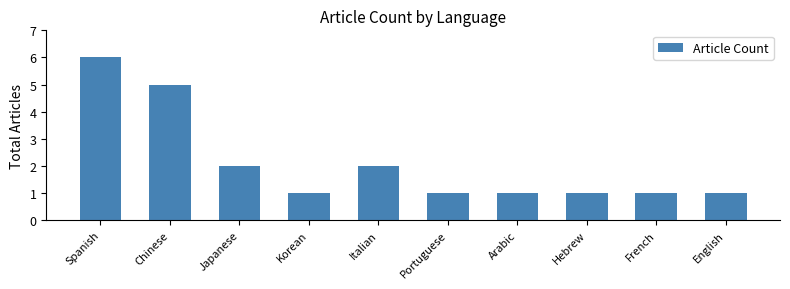

Count the values in the range 1 to 2.

8